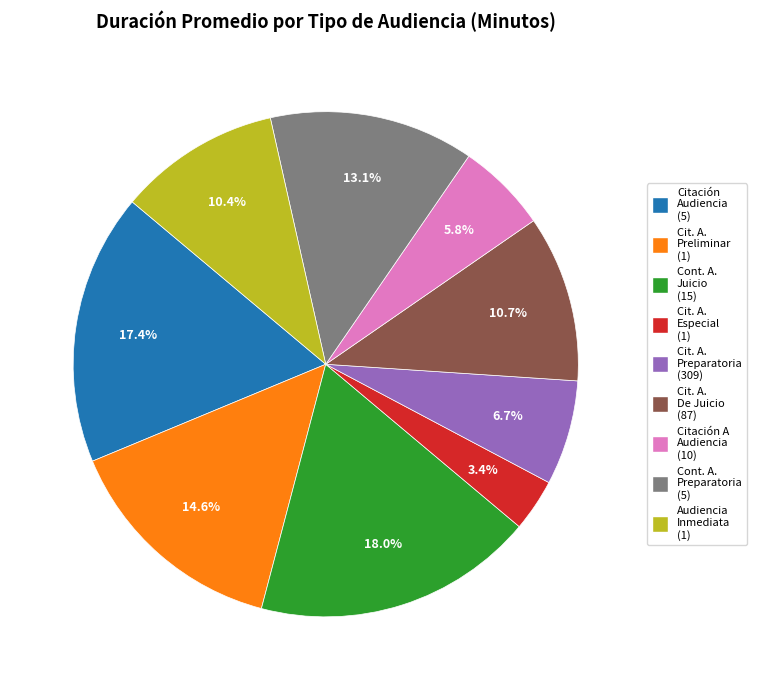

Is there any slice that represents more than half of the pie?

No